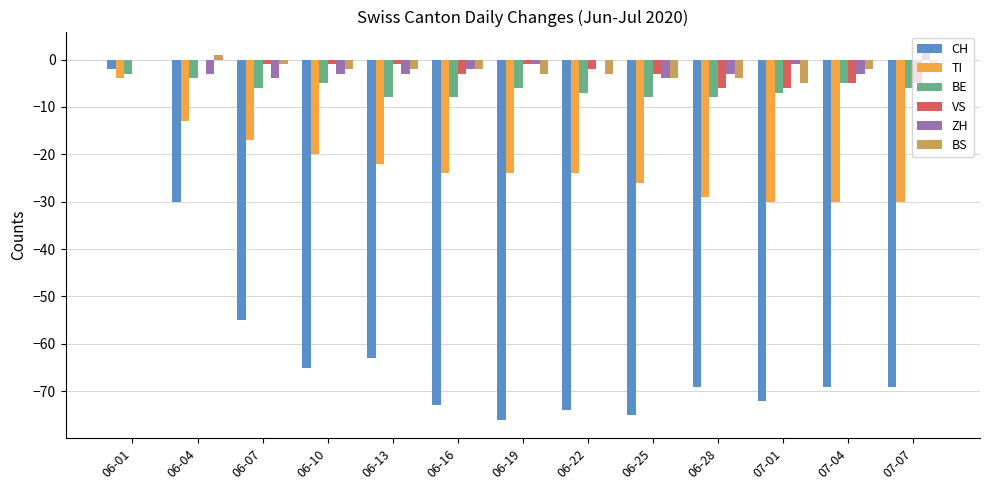

Where is CH nearest to the value -39?

06-04